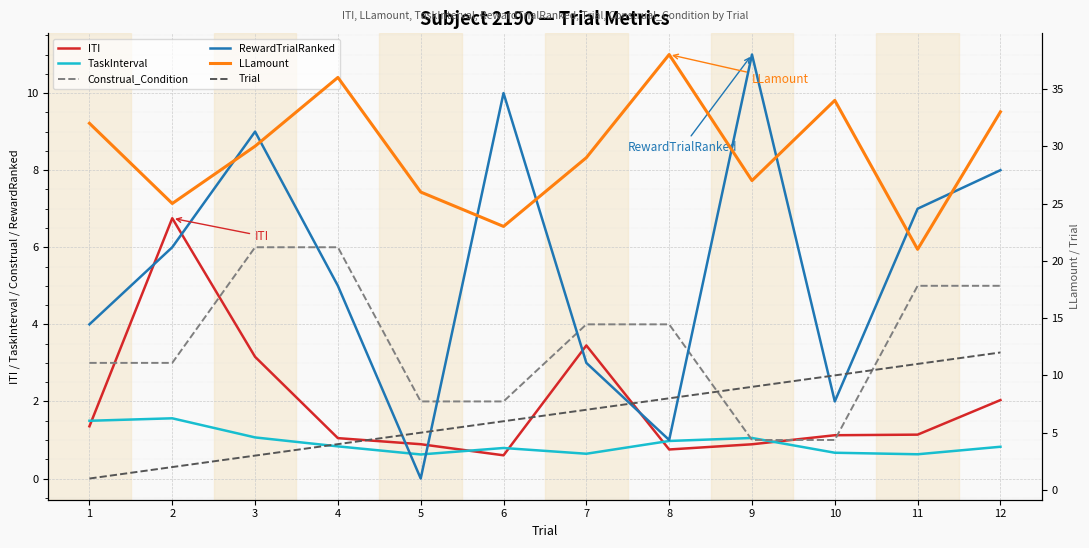

True or false: Construal_Condition and LLamount intersect in this chart.

False